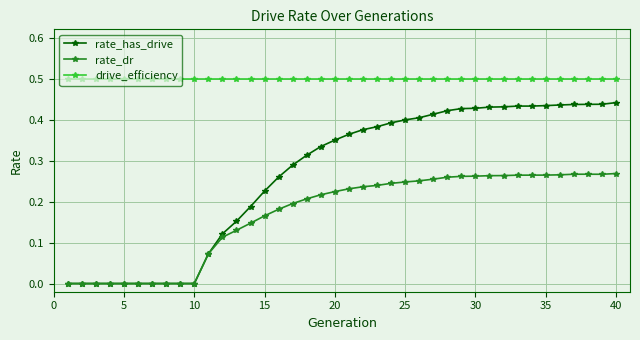

Does the chart have visible grid lines?

Yes